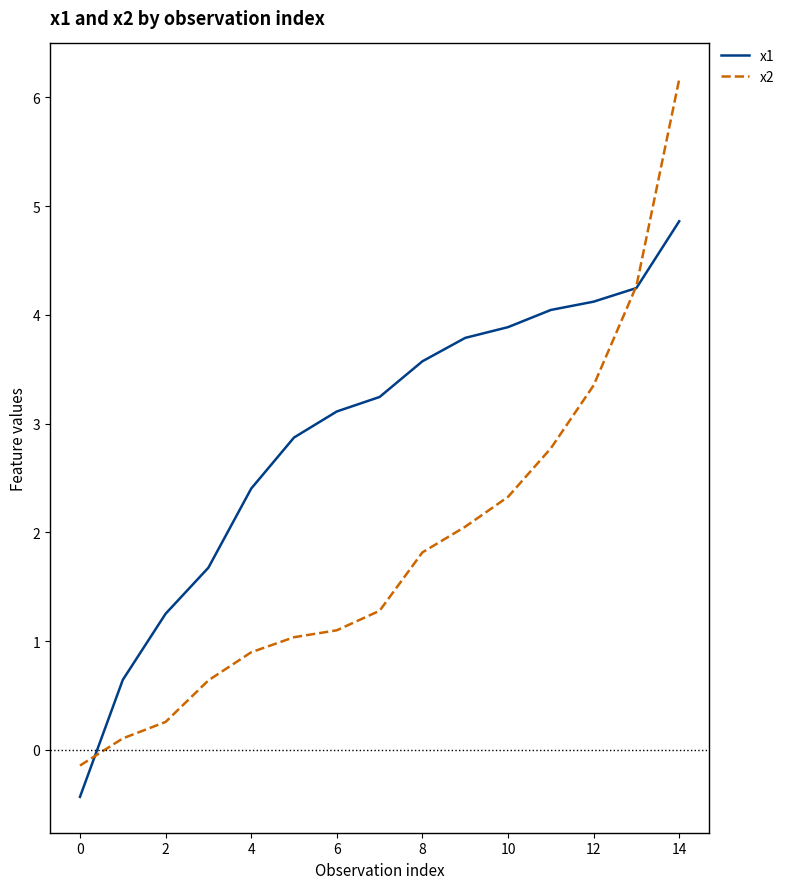

At how many categories does at least one series exceed 0?

14